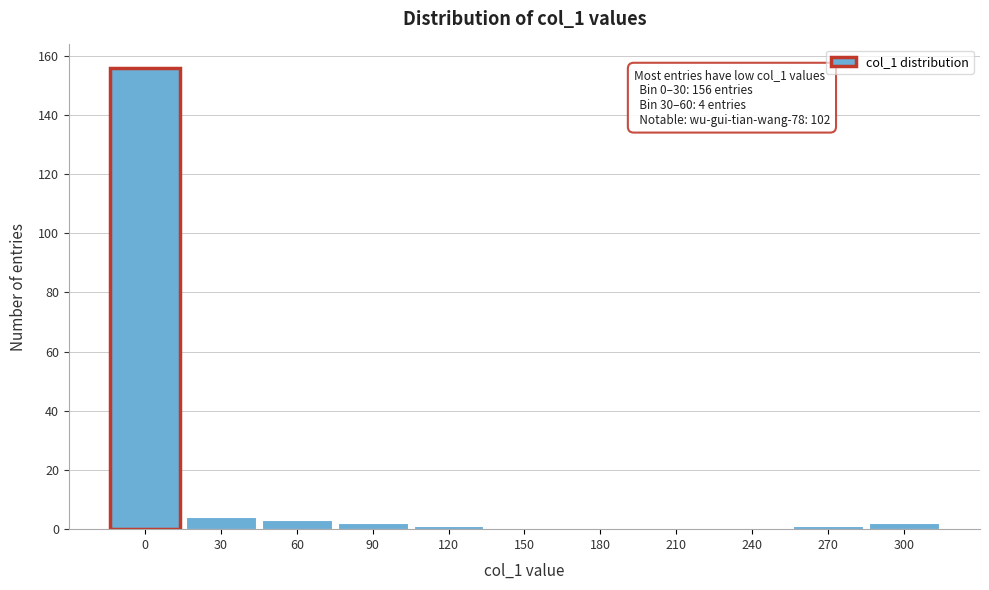

Reading left to right, list all the values displayed in this chart.

0=156	30=4	60=3	90=2	120=1	150=0	180=0	210=0	240=0	270=1	300=2